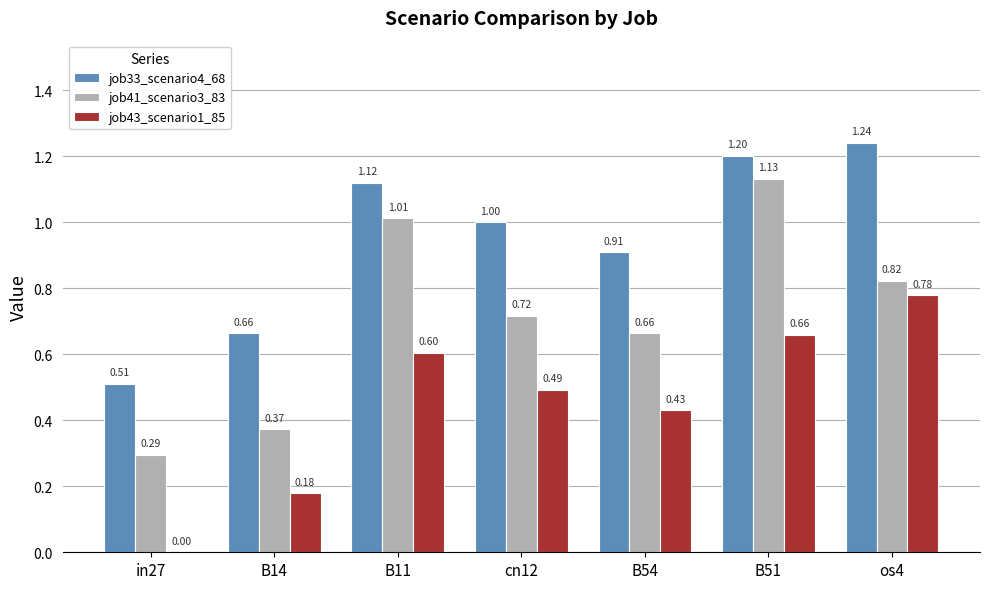

Which series changed the most between B11 and B51?

job41_scenario3_83